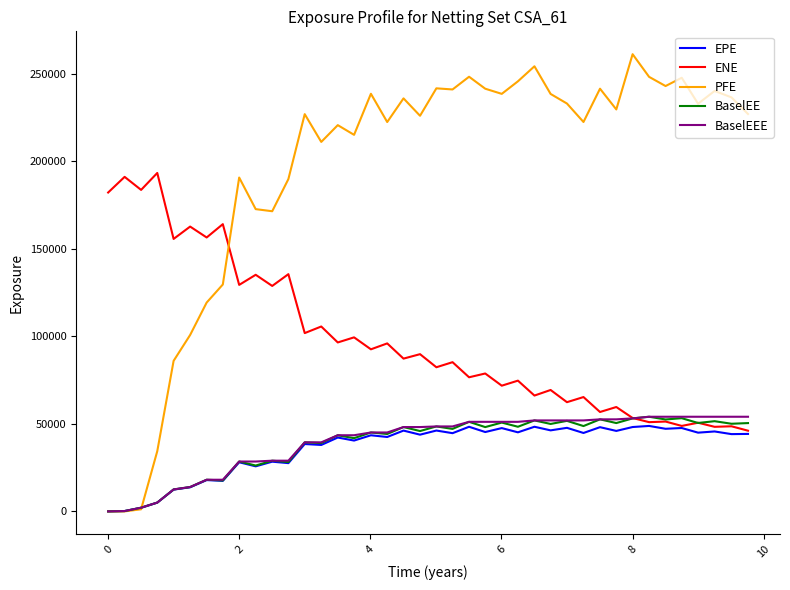

Which series has the largest total across all categories?

PFE